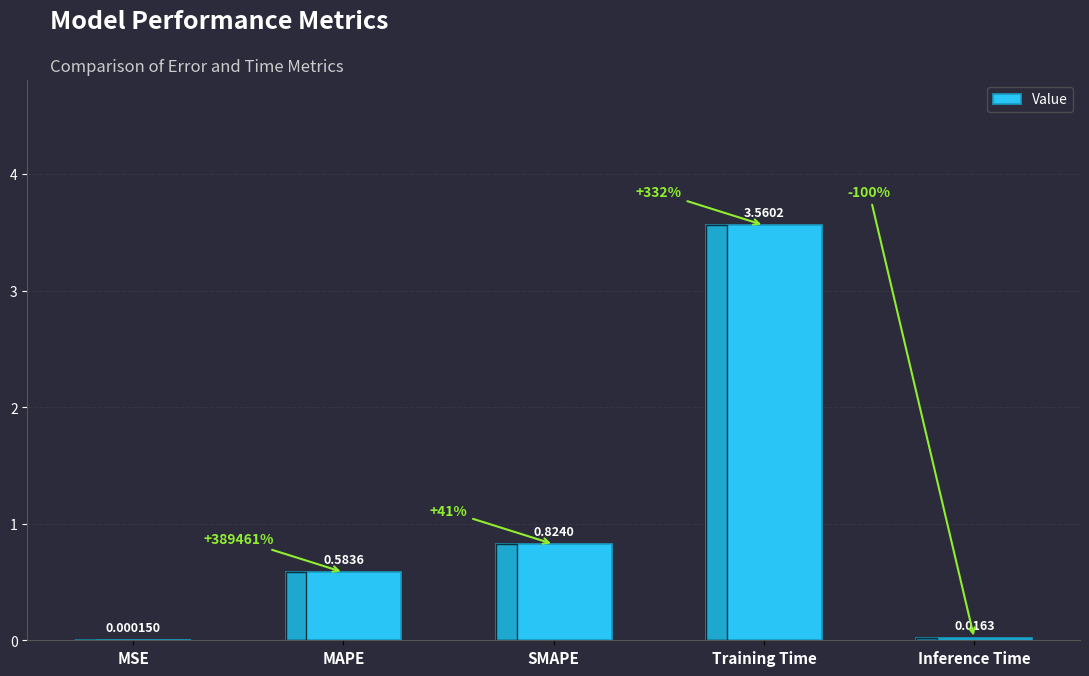

At which category does the chart reach its peak across all series?

Training Time